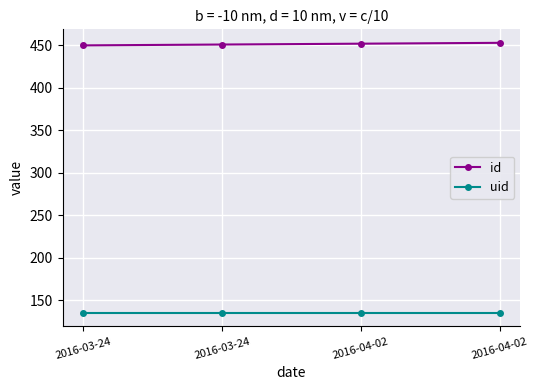

Rank the categories by id value from highest to lowest.

2016-04-02, 2016-04-02, 2016-03-24, 2016-03-24